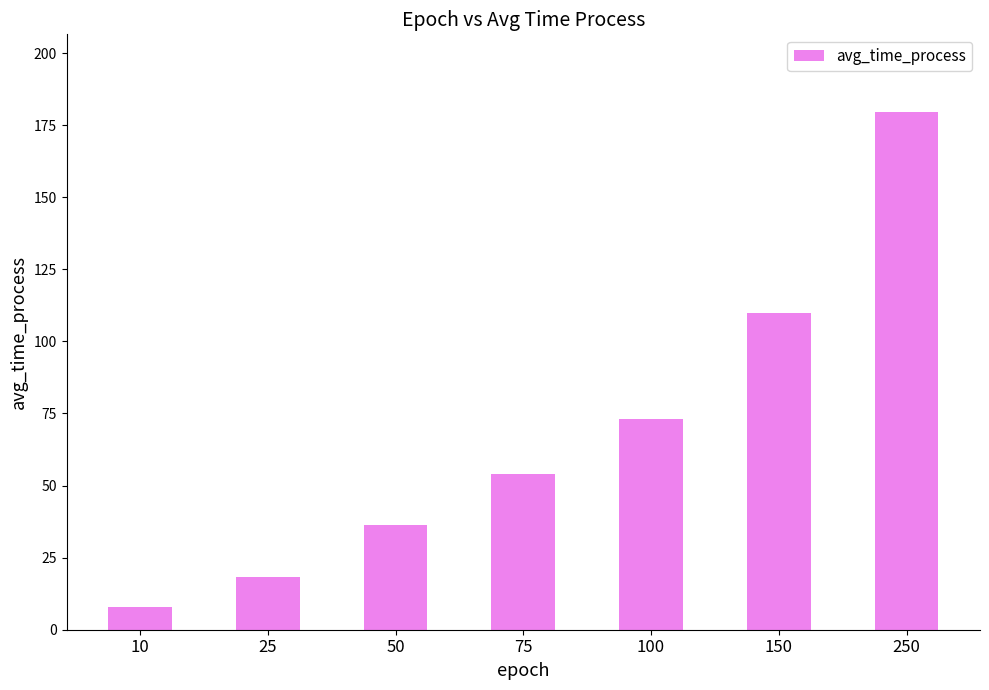

What is the difference between the values at 25 and 250?

161.2